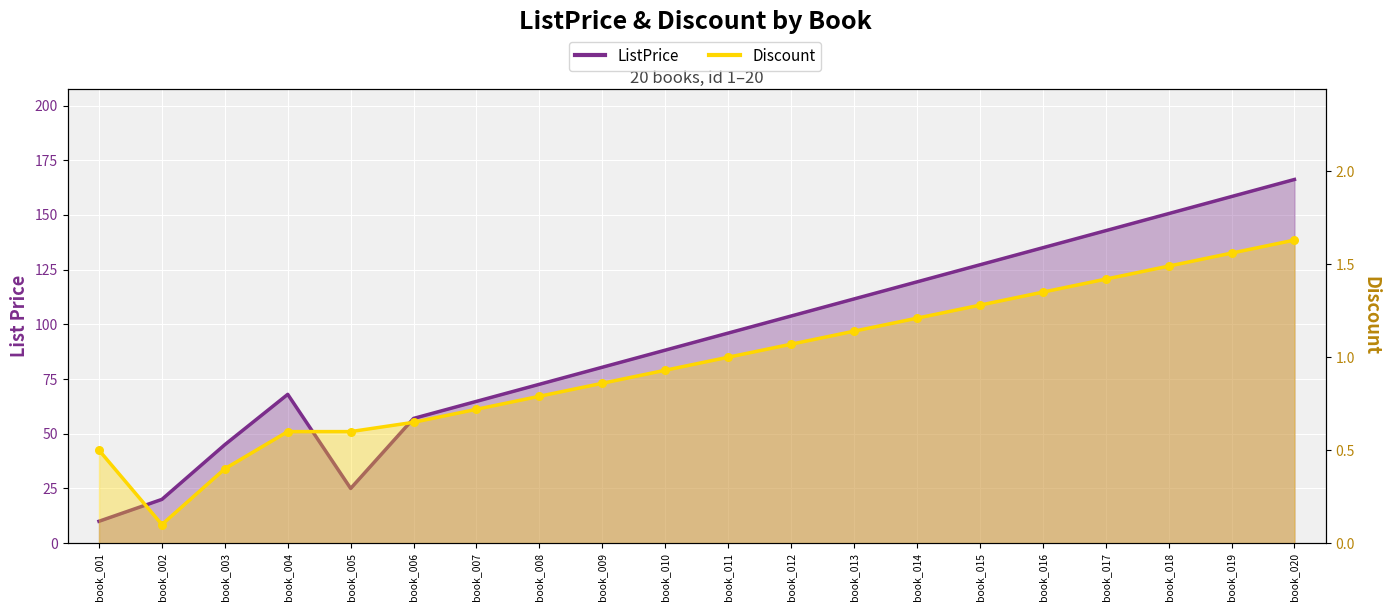

Which series has the largest total across all categories?

ListPrice